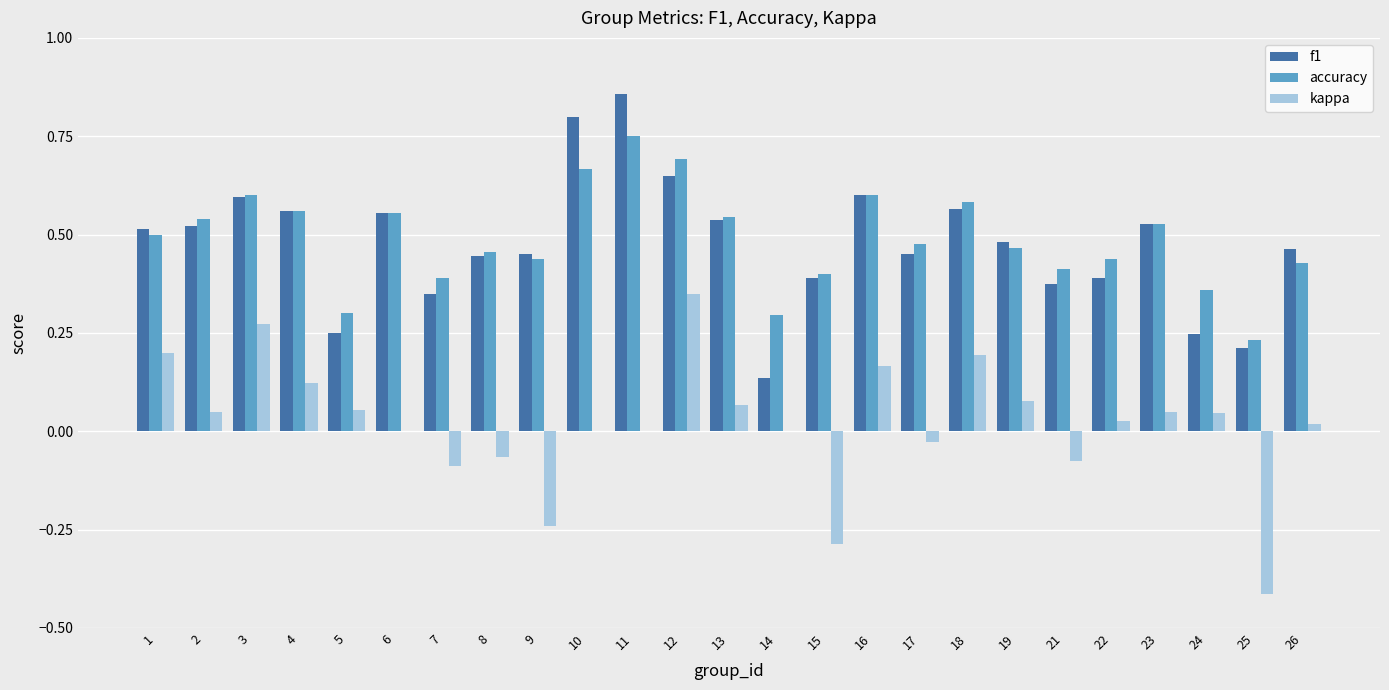

What is the sum of the accuracy values at 9 and 11?

1.2